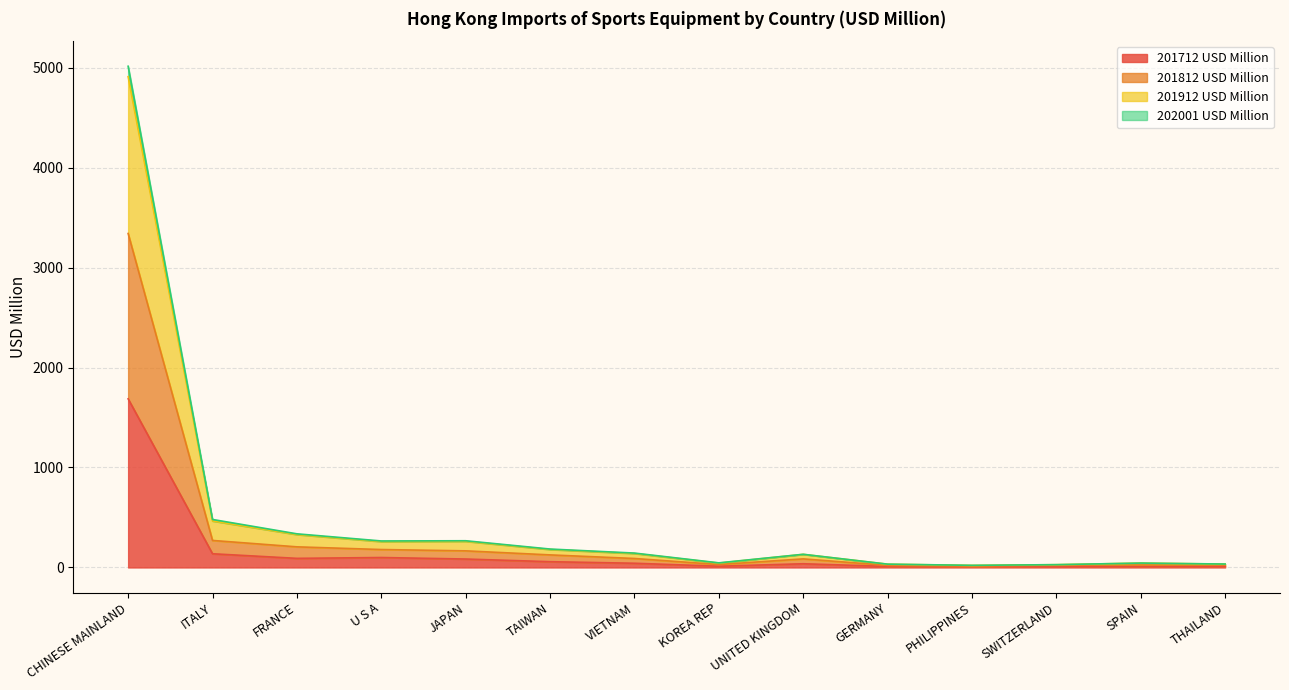

Which has a higher value, SPAIN or VIETNAM?

VIETNAM